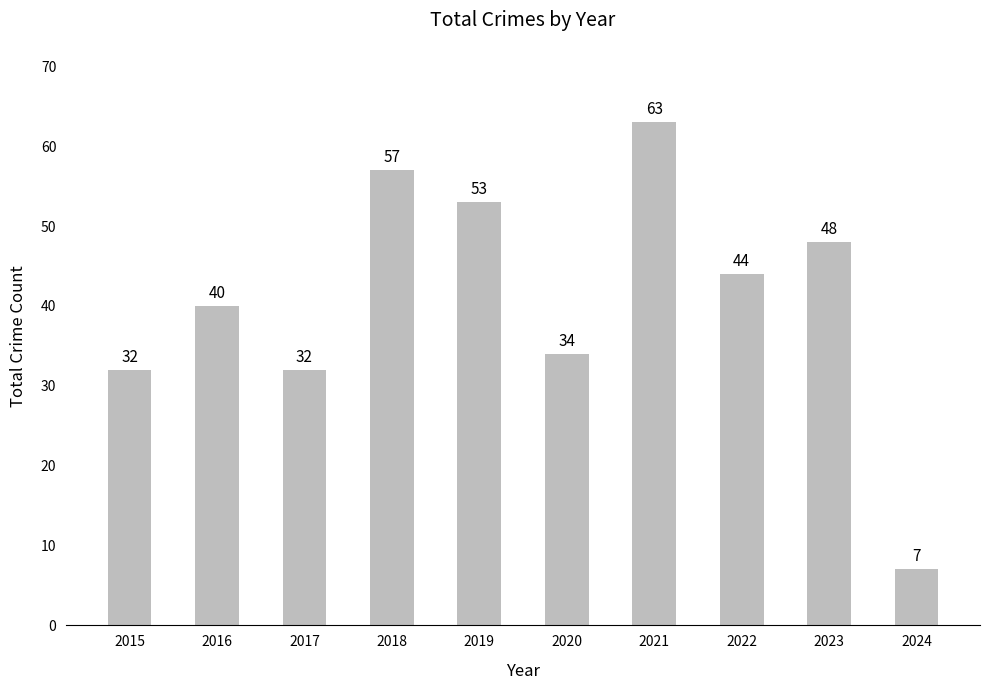

Reading left to right, list all the values displayed in this chart.

2015=32	2016=40	2017=32	2018=57	2019=53	2020=34	2021=63	2022=44	2023=48	2024=7